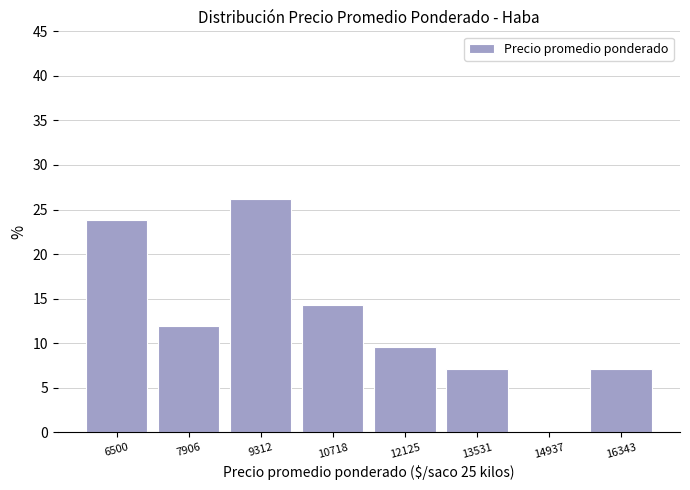

Reading left to right, transcribe all the data shown in this chart.

6500=23.8	7906=11.9	9312=26.2	10718=14.3	12125=9.5	13531=7.1	14937=0.0	16343=7.1